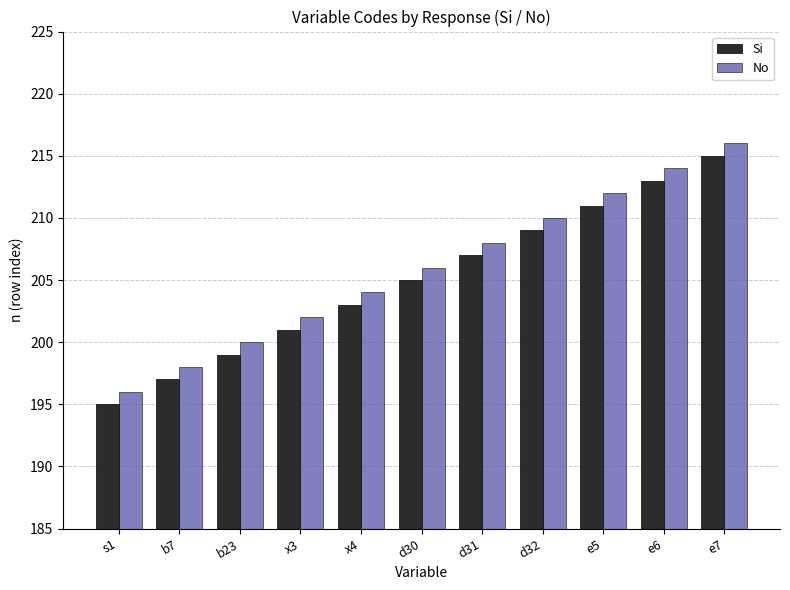

What is the label of the 3rd bar from the left?

b23